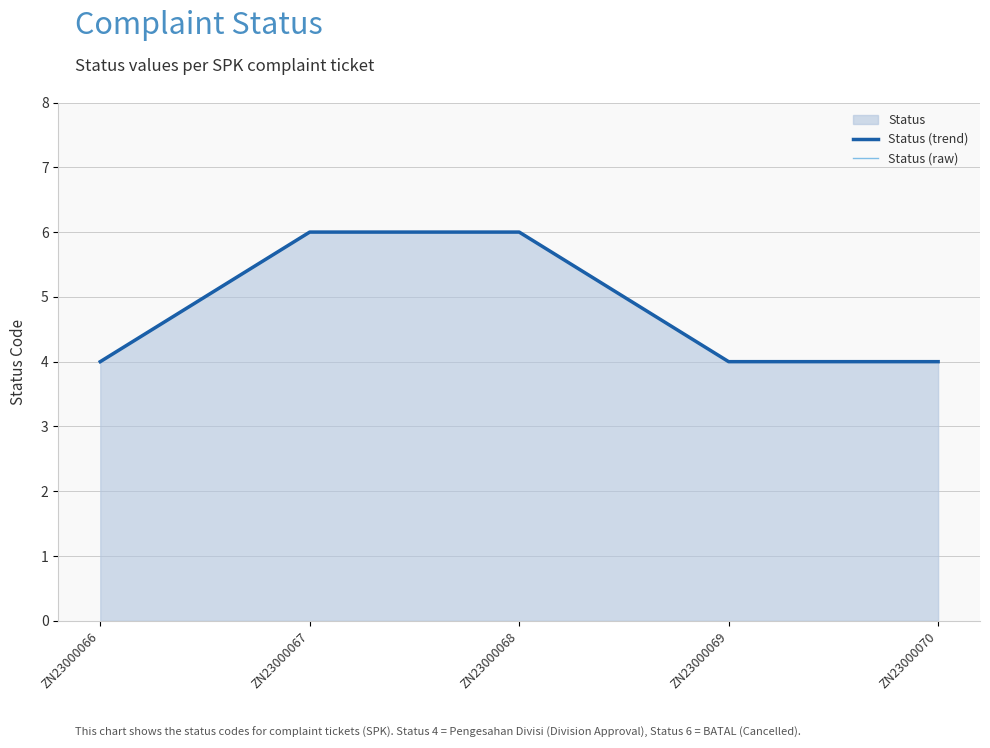

True or false: Status (raw) and Status (trend) intersect in this chart.

False